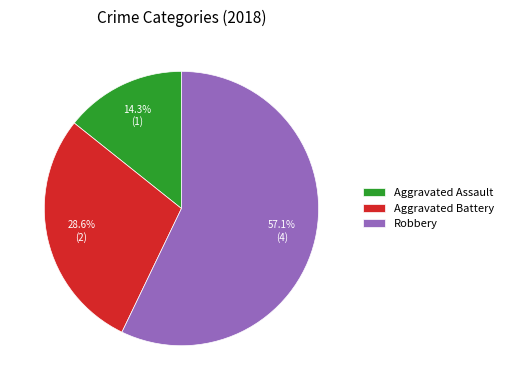

Count the number of slices in the pie.

3